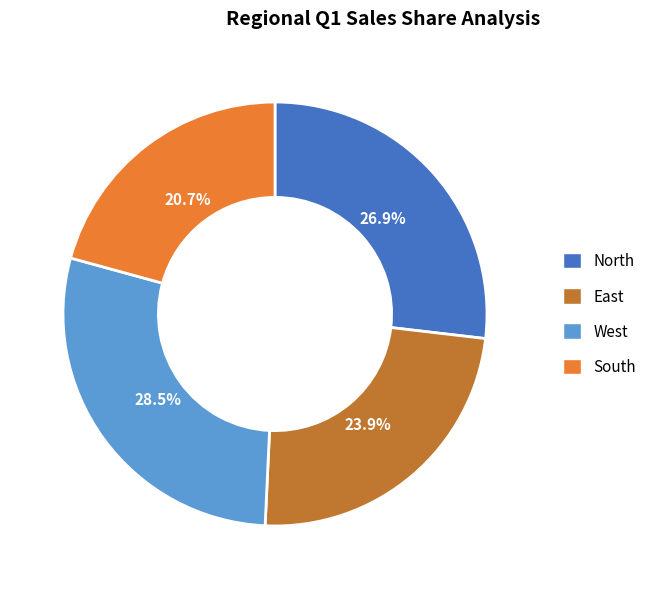

Rank the categories by value from lowest to highest.

South, East, North, West